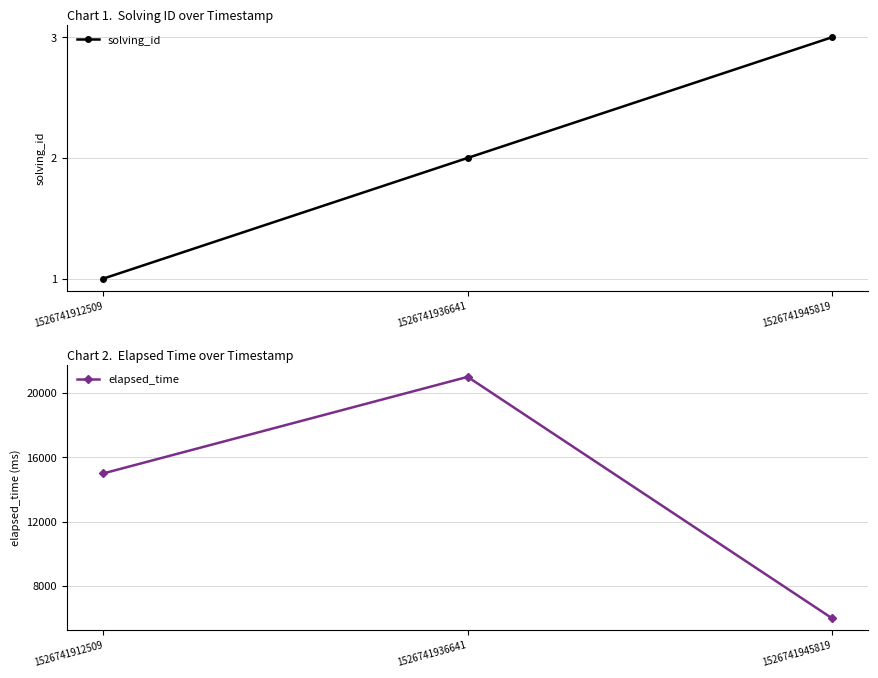

What is the greatest value displayed?

21000